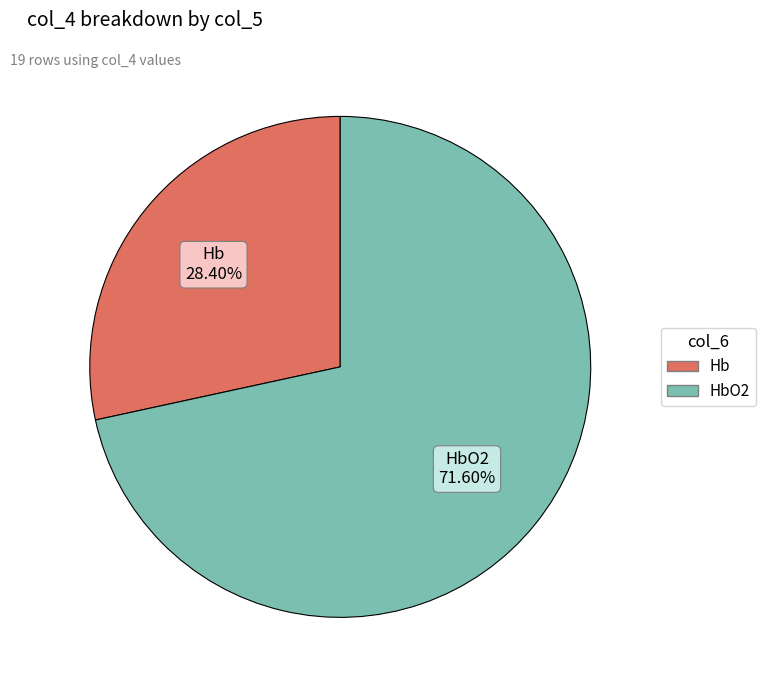

Does any single category account for the majority?

Yes